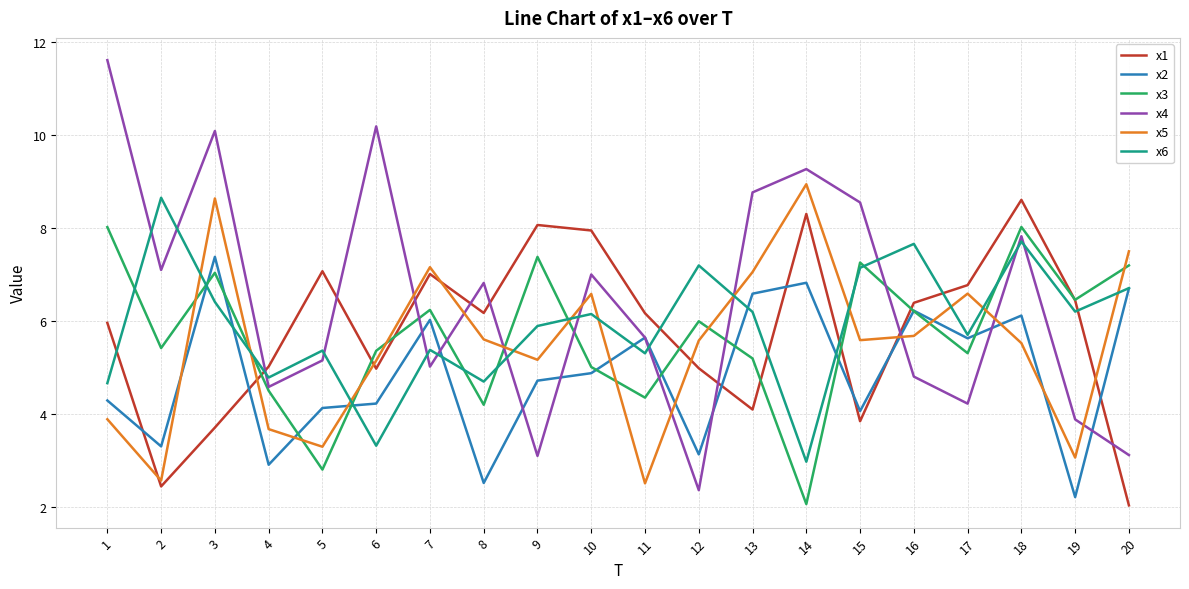

Which category has the lowest value in the x2 series?

19